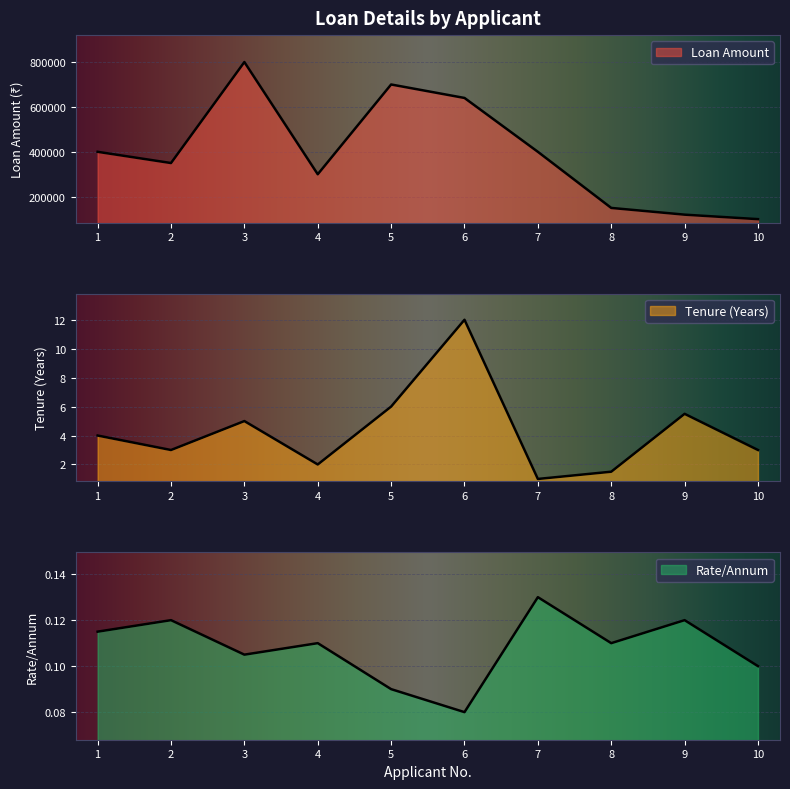

Is it true that Tenure (Years) equals 2.4 at 3?

False